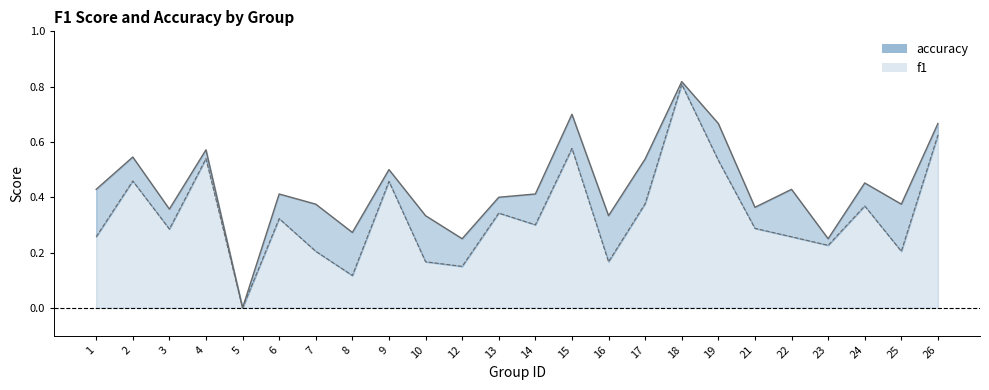

What are all the series names shown in the legend?

f1, accuracy